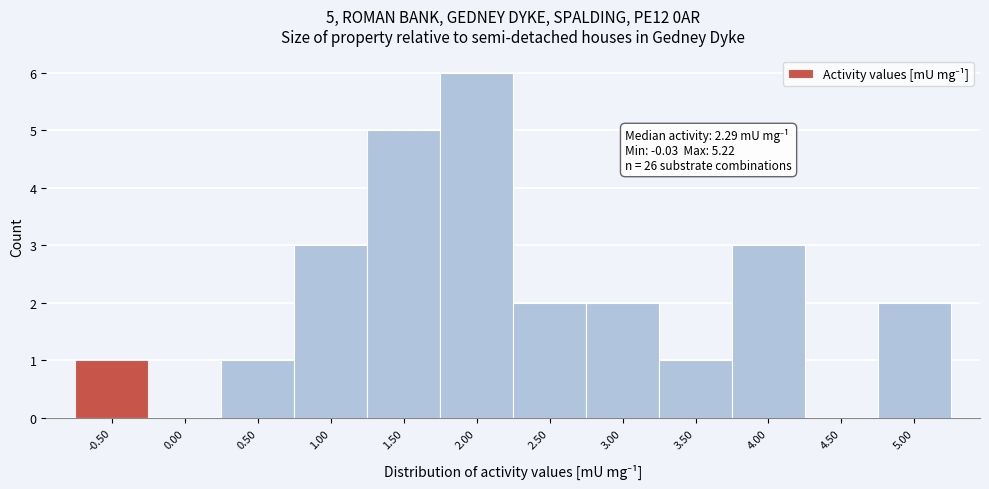

Reading right to left, what are all the values shown in this chart?

5.00=2	4.50=0	4.00=3	3.50=1	3.00=2	2.50=2	2.00=6	1.50=5	1.00=3	0.50=1	0.00=0	-0.50=1